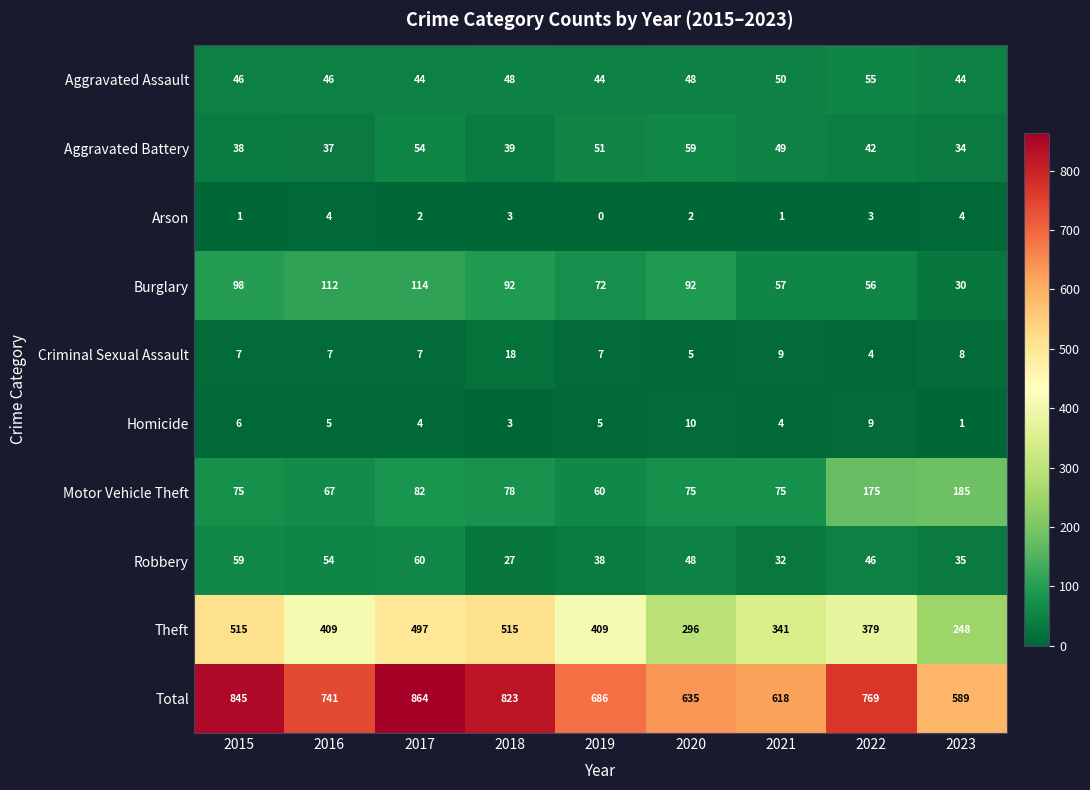

Where is Motor Vehicle Theft nearest to the value 122?

2017